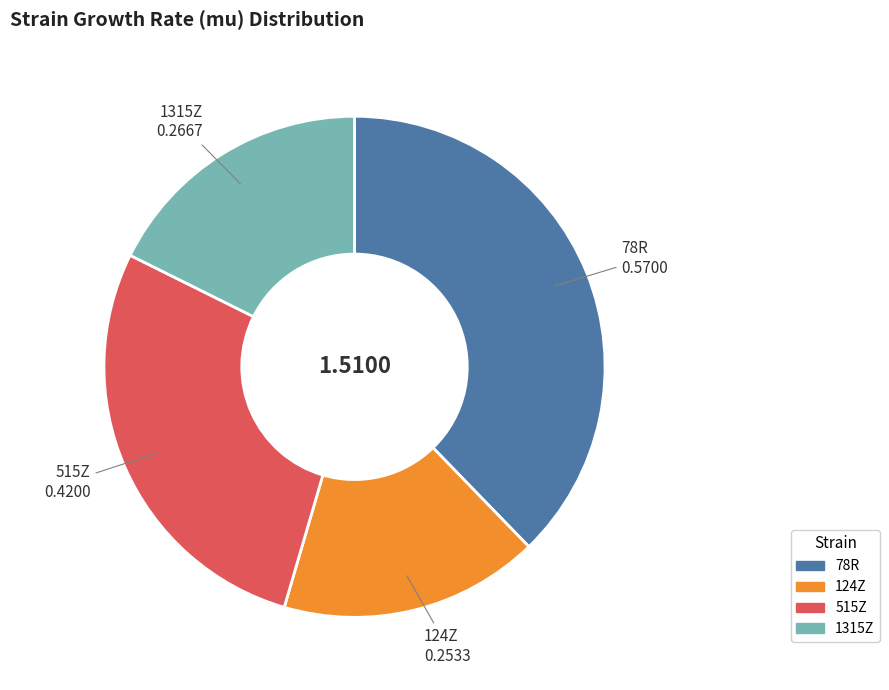

Combined, do 1315Z and 78R account for over 50%?

Yes